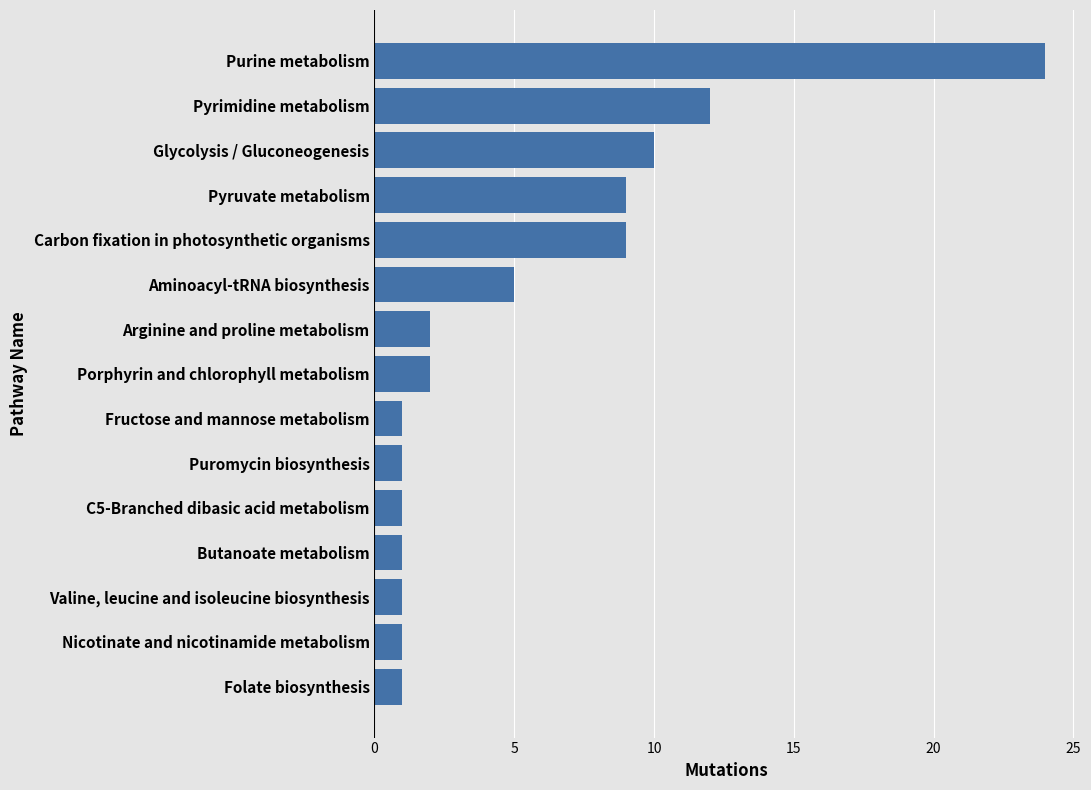

What is the difference between the maximum and minimum values?

23